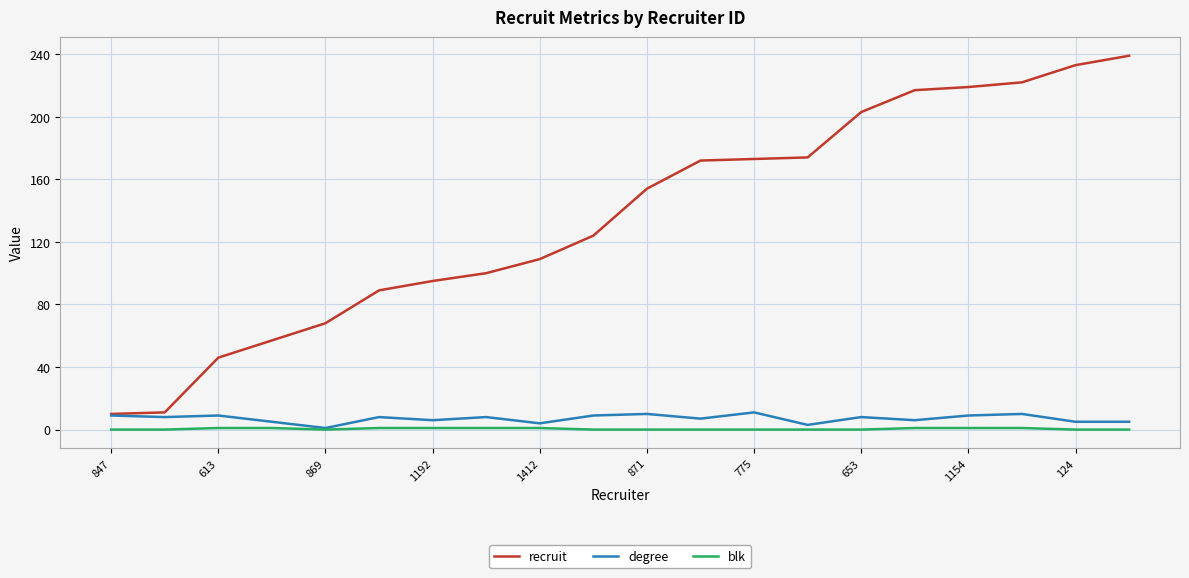

What is the maximum value shown in the chart?

239